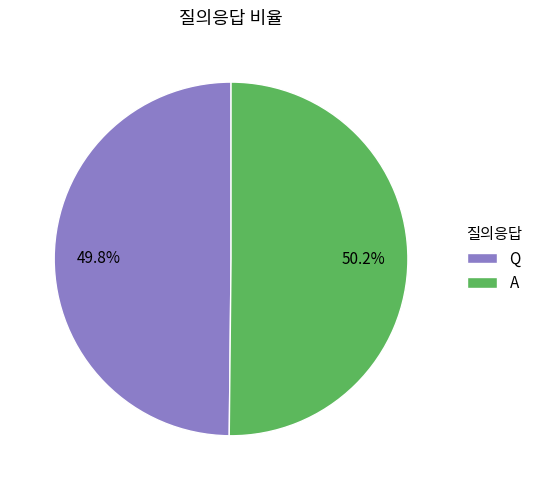

Is the sum of A and Q greater than half?

Yes